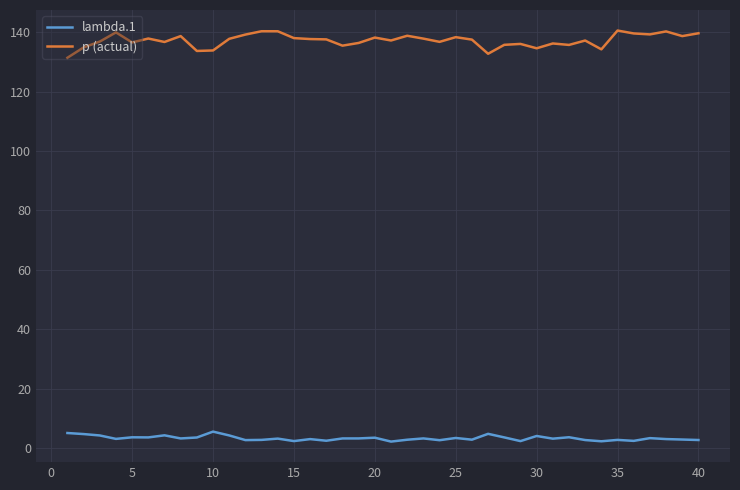

How many lines are shown in the chart?

2